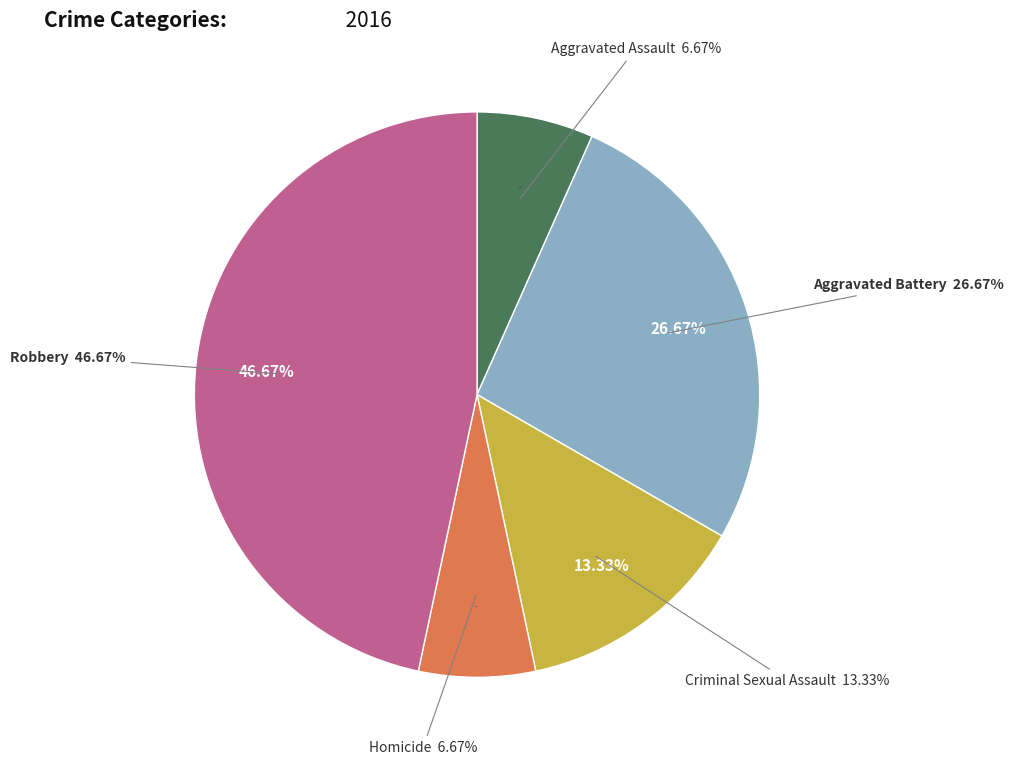

How many segments does this pie chart have?

5